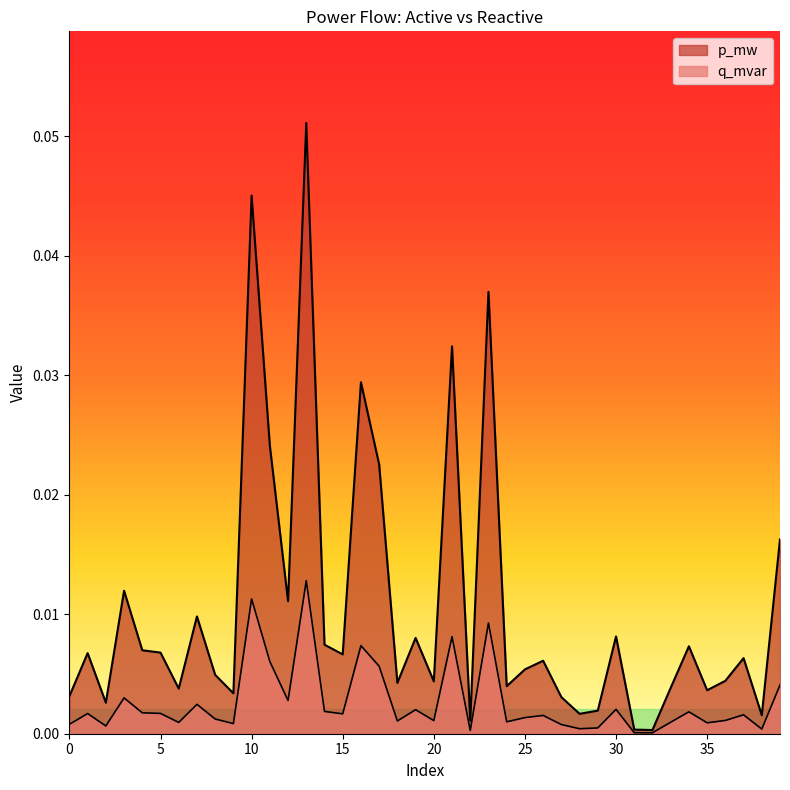

The value of q_mvar at 18 is 0.0. True or false?

False